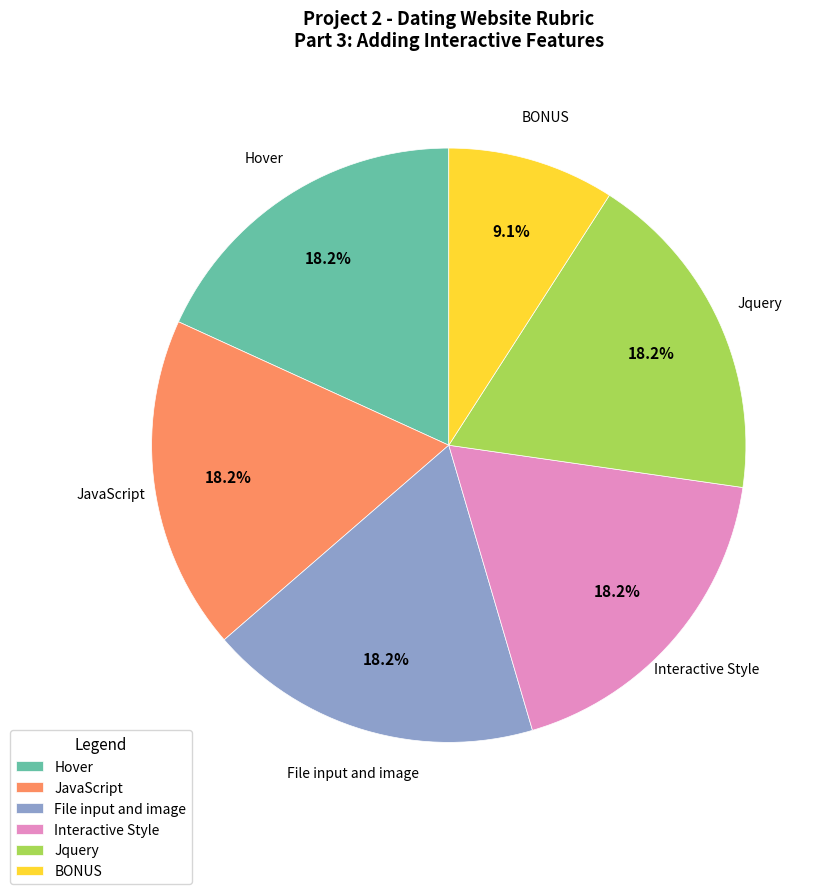

Is File input and image the majority of the pie?

No